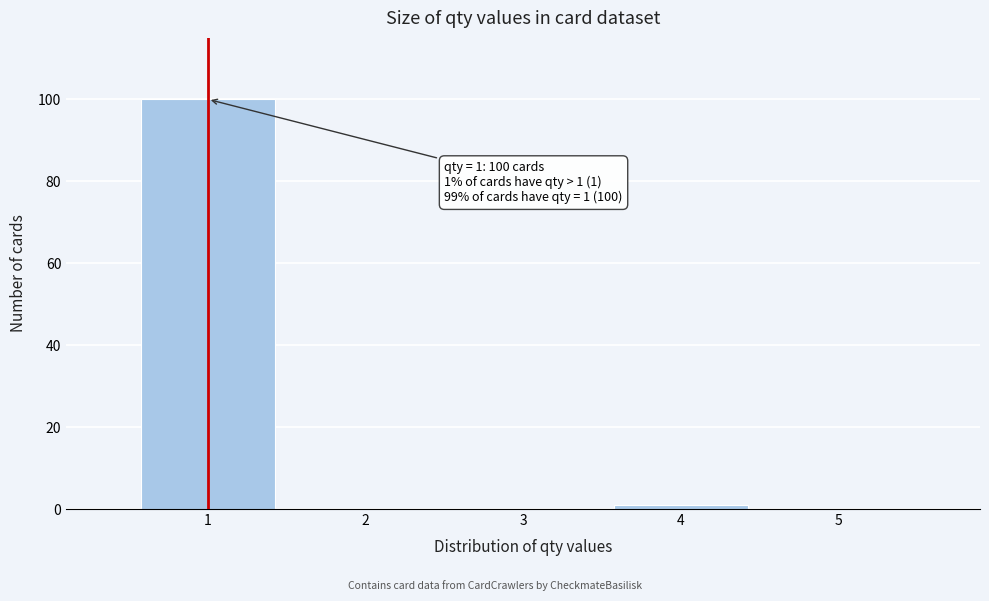

Which range on the x-axis has the tallest bar?

0.5 to 1.5